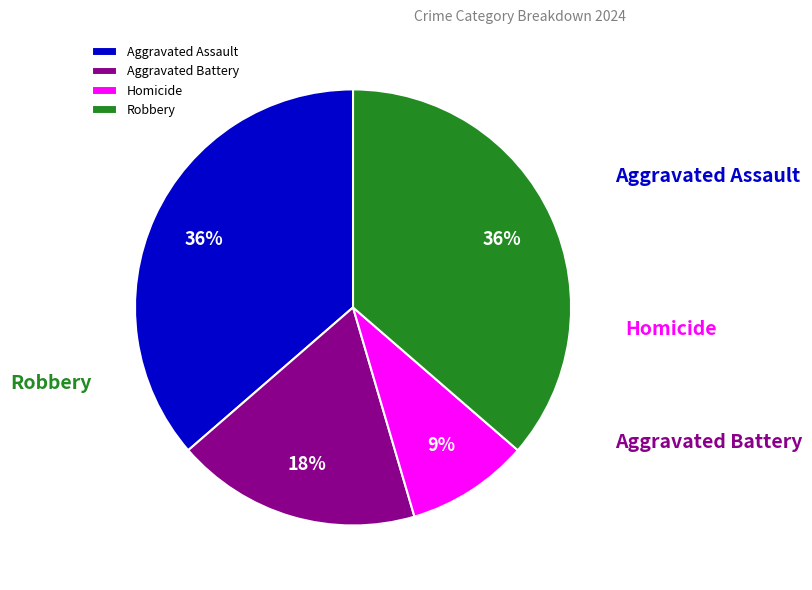

To the nearest percent, what is the difference between the largest and smallest slice percentages?

27%